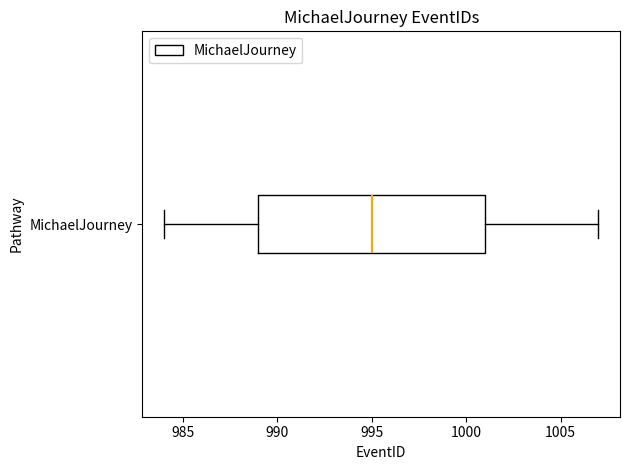

Transcribe this box plot: give where the median line is, the range the box spans, and where the two whiskers end, as read against the x-axis. The values are not printed on the chart, so give them approximately, as read against the axis.

median 995, box 989 to 1001, whiskers 984 to 1007